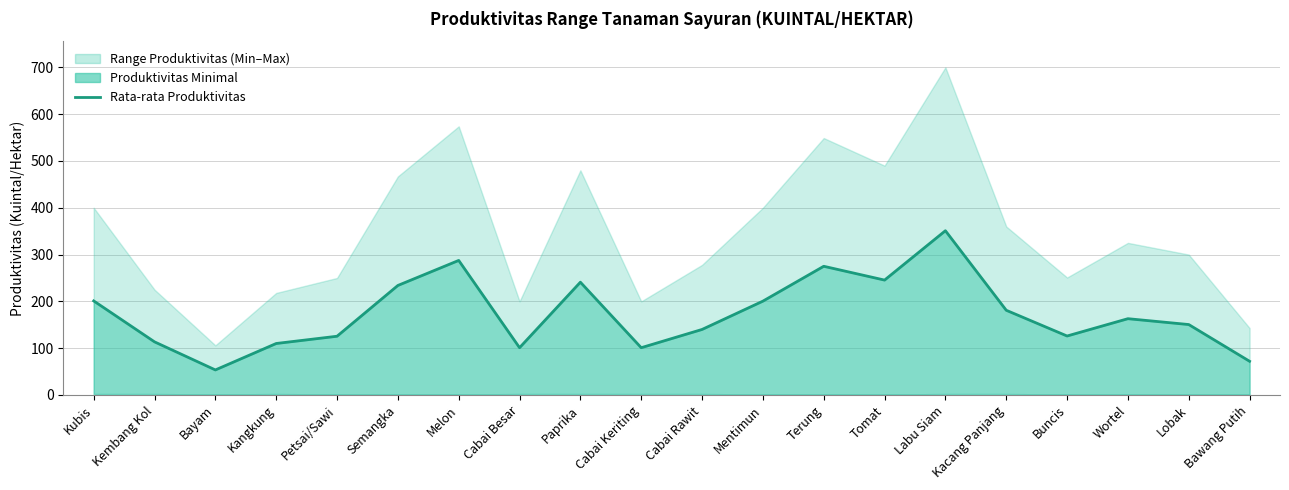

Is it true that the value at Labu Siam is 213.9?

False